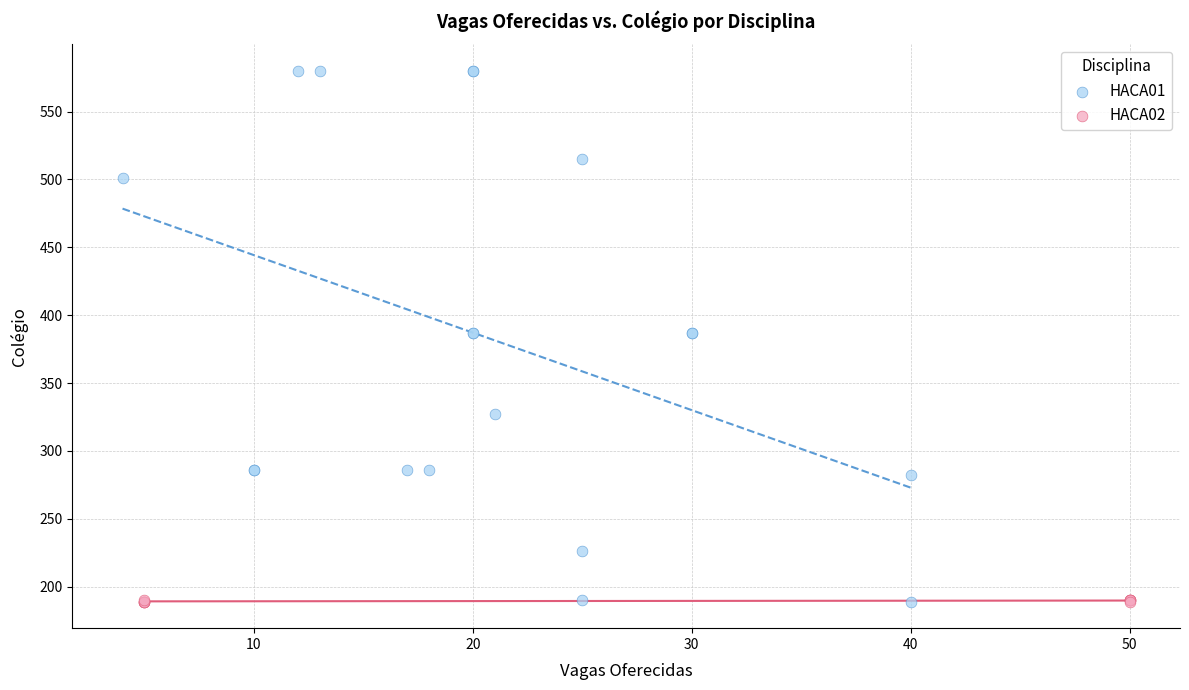

Which series contains the highest Y value?

HACA01